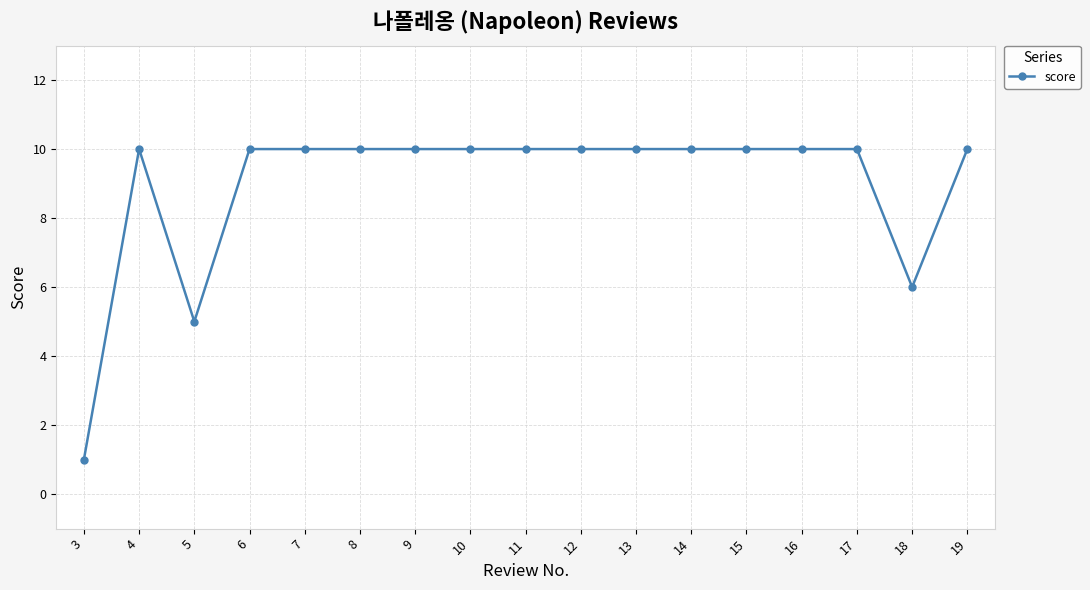

What is the sum of all values?

152